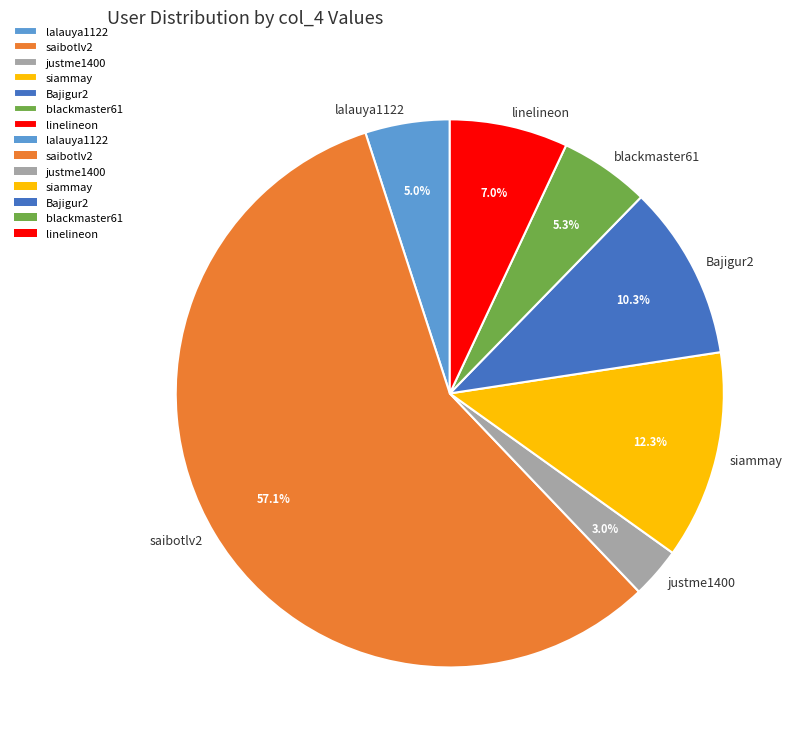

Is it true that saibotlv2 is 51% of the pie?

False